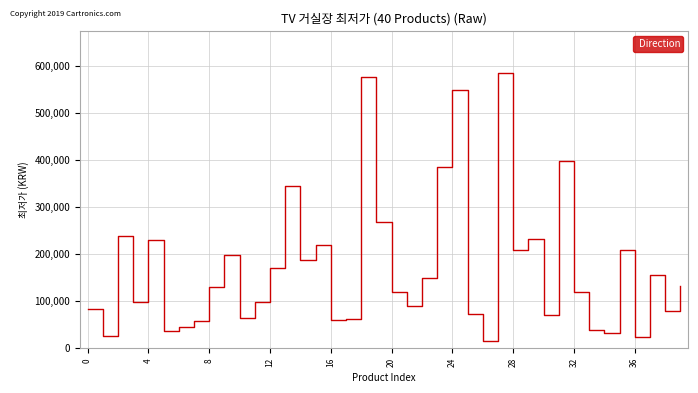

What is the minimum value shown in the chart?

16490